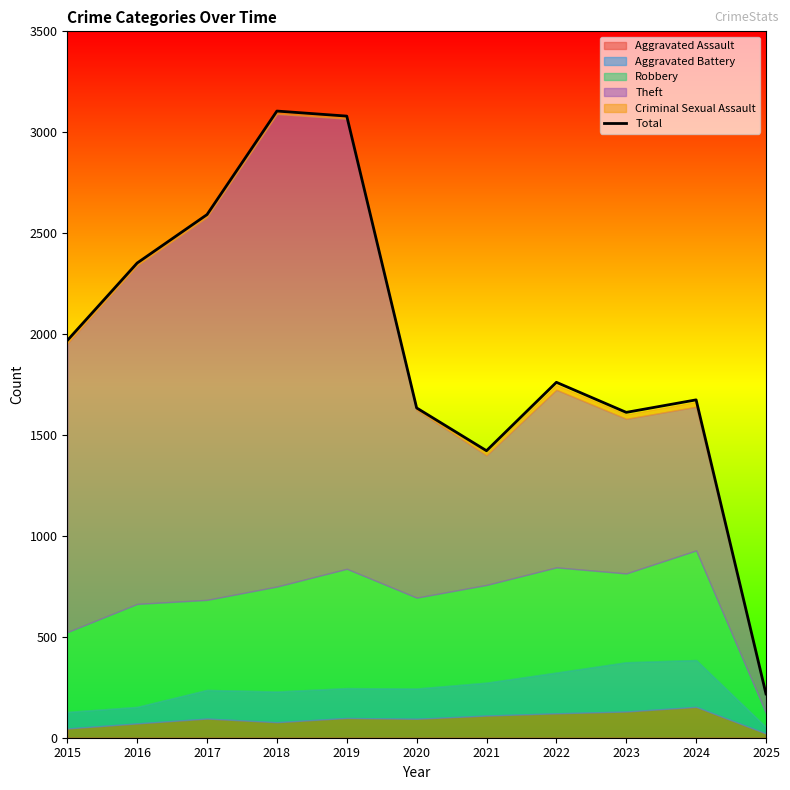

What value does the data have at 2024, to the nearest 50?

1650